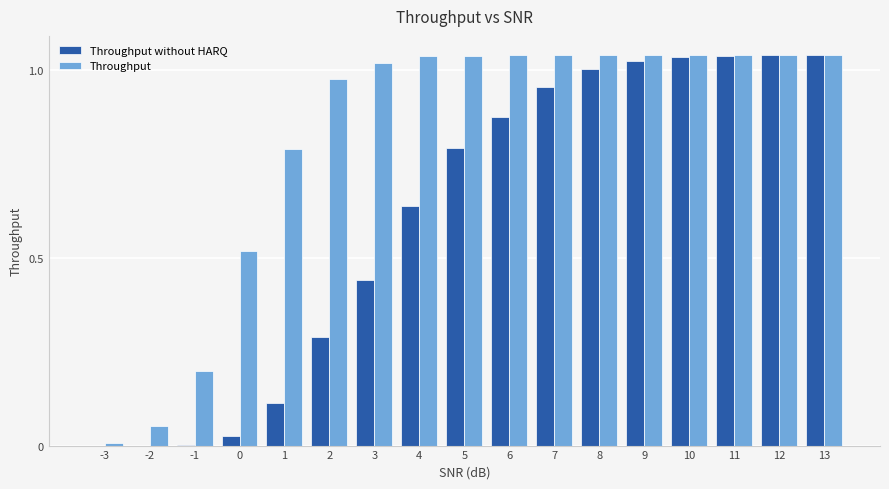

What is the sum of all Throughput values?

14.0